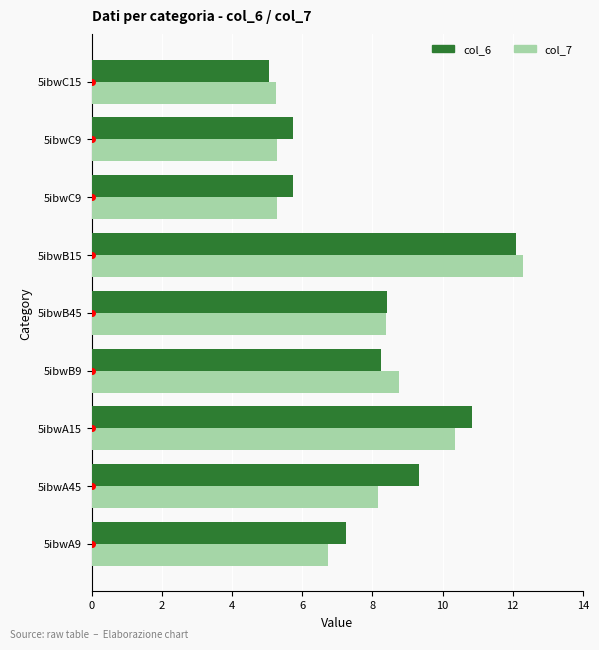

What is the average value of the col_7 series?

7.8